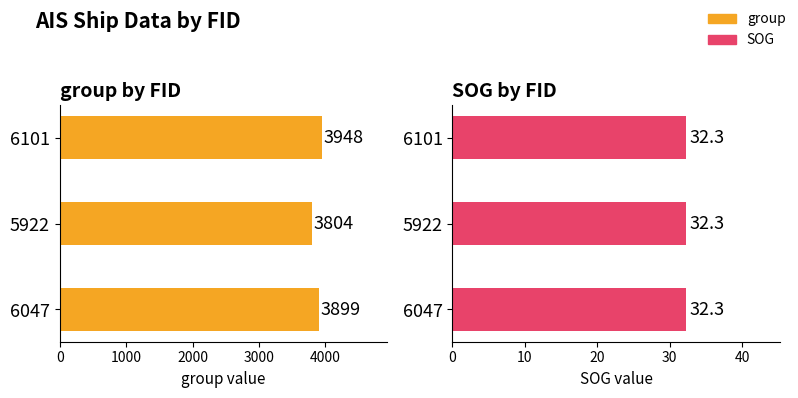

Which series has the largest total across all categories?

group